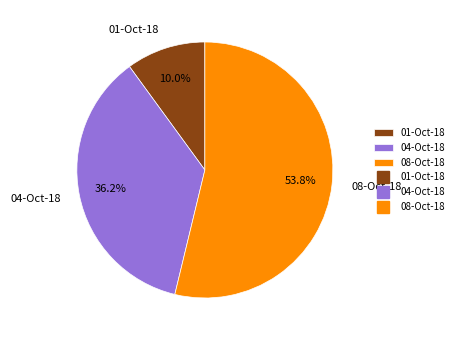

Is 08-Oct-18 the majority of the pie?

Yes